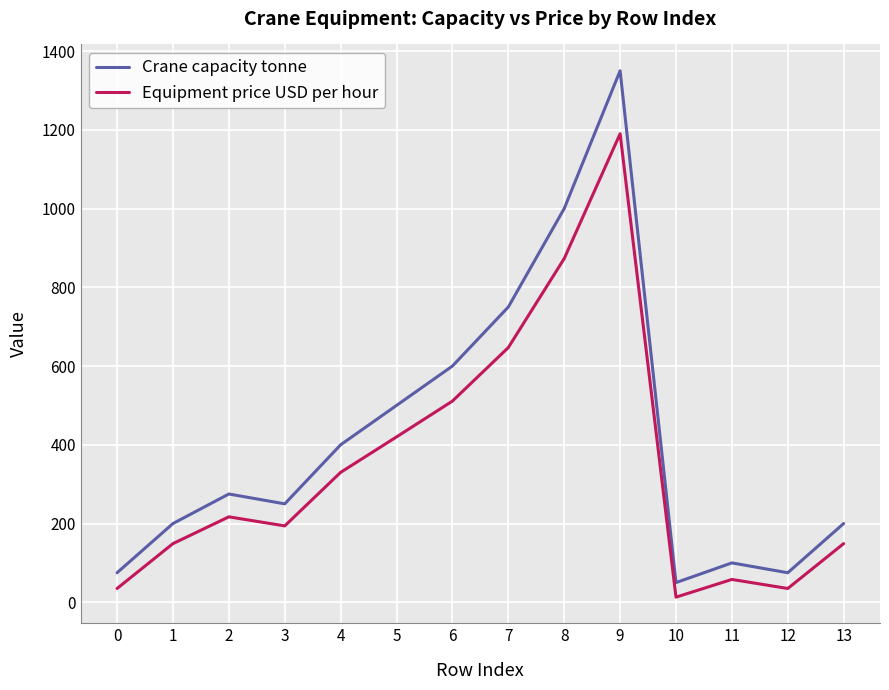

What is the difference between the highest and lowest values at 5?

80